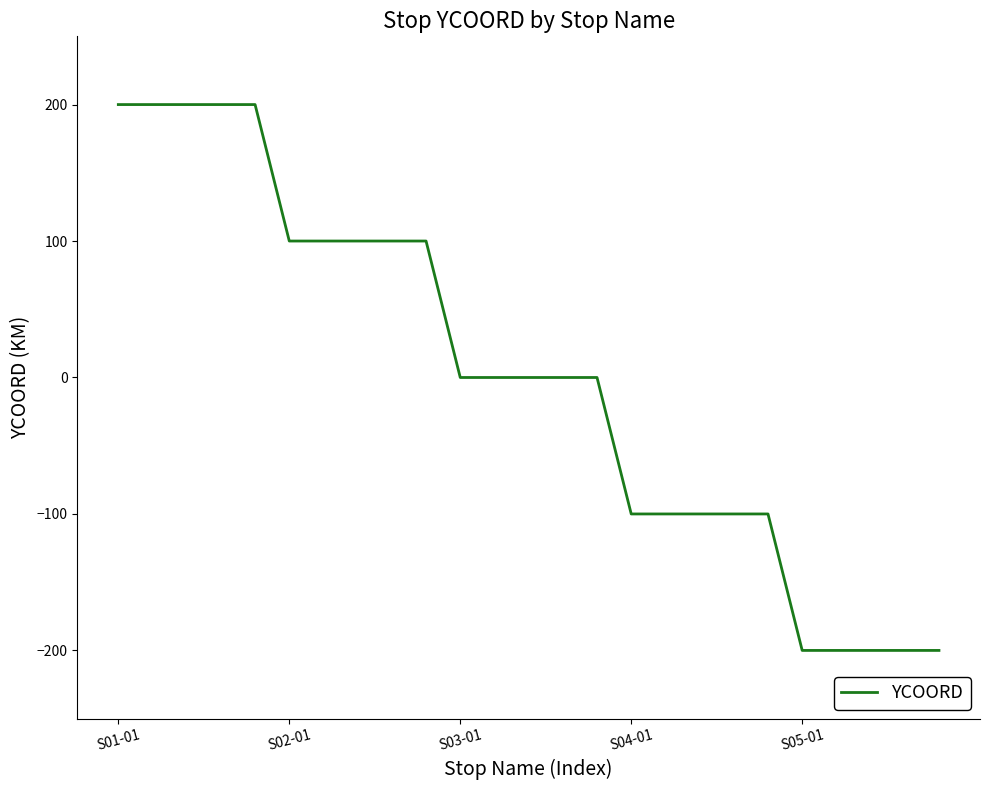

What is the difference between the maximum and minimum values?

400